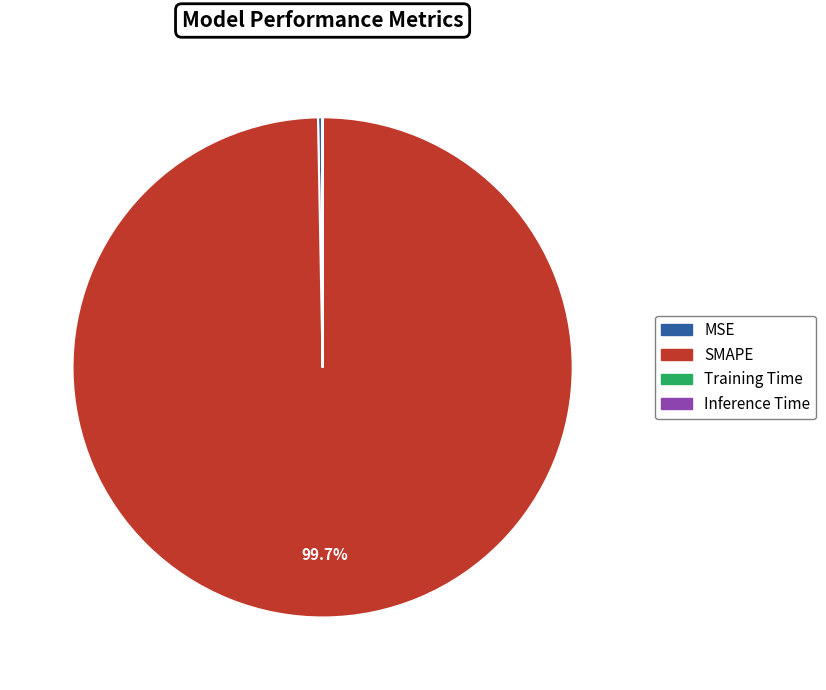

What is the largest slice in the pie chart?

SMAPE